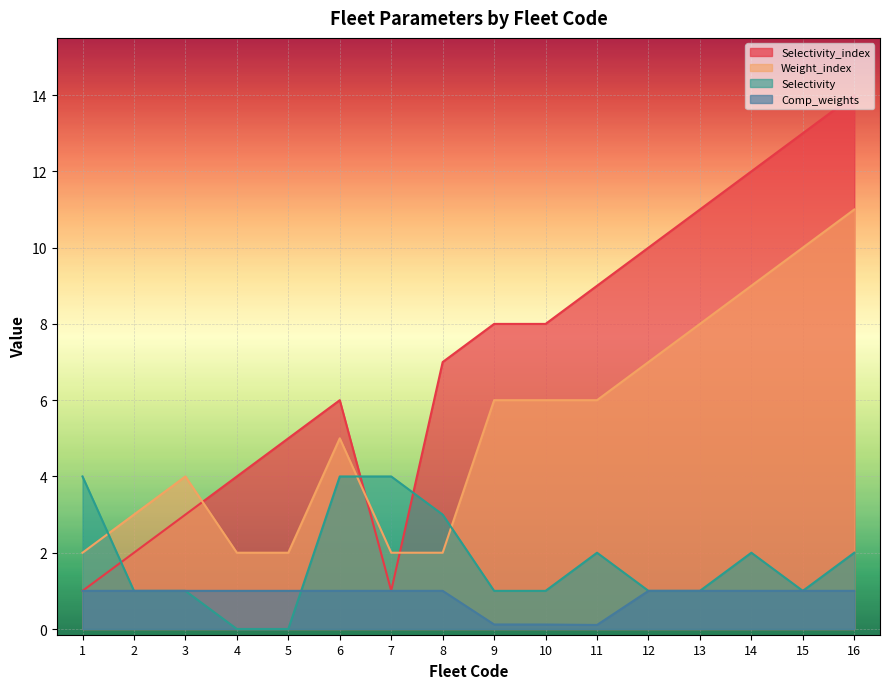

Does the chart display data point markers on the line(s)?

No